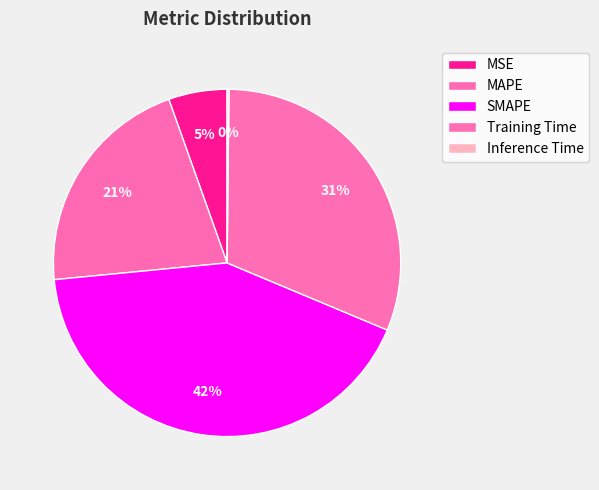

To the nearest percent, what is the difference between the largest and smallest slice percentages?

42%